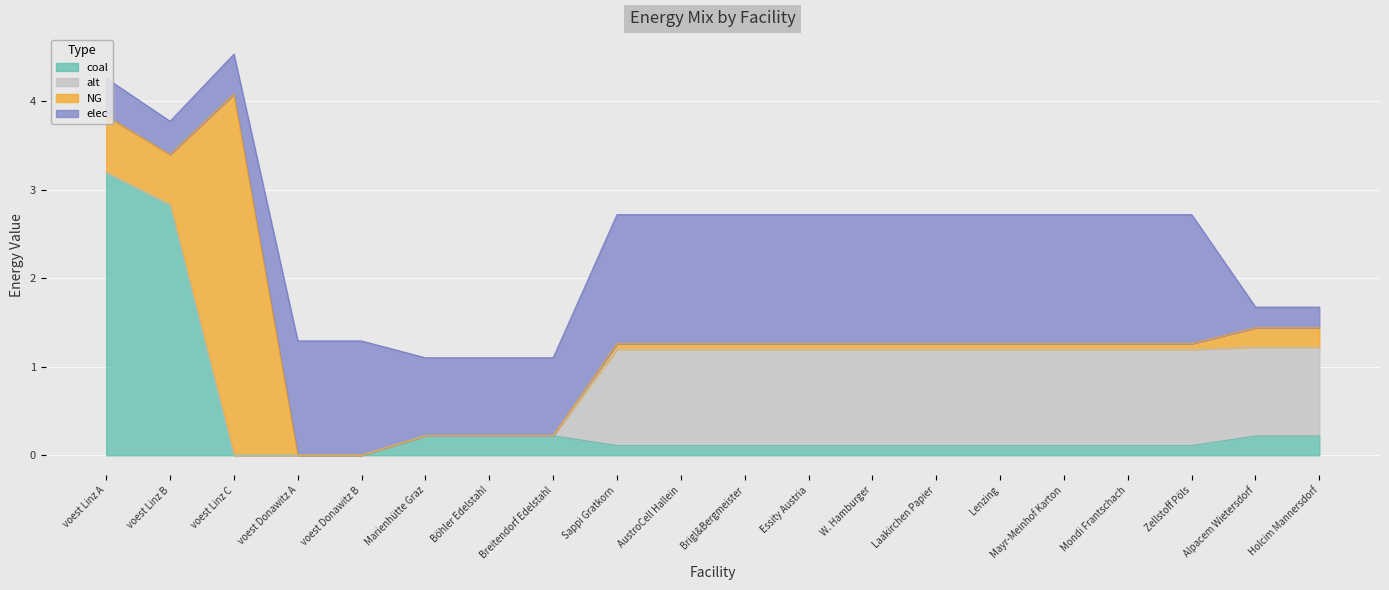

Rank the series at voest Donawitz B from highest to lowest value.

elec, NG, coal, alt